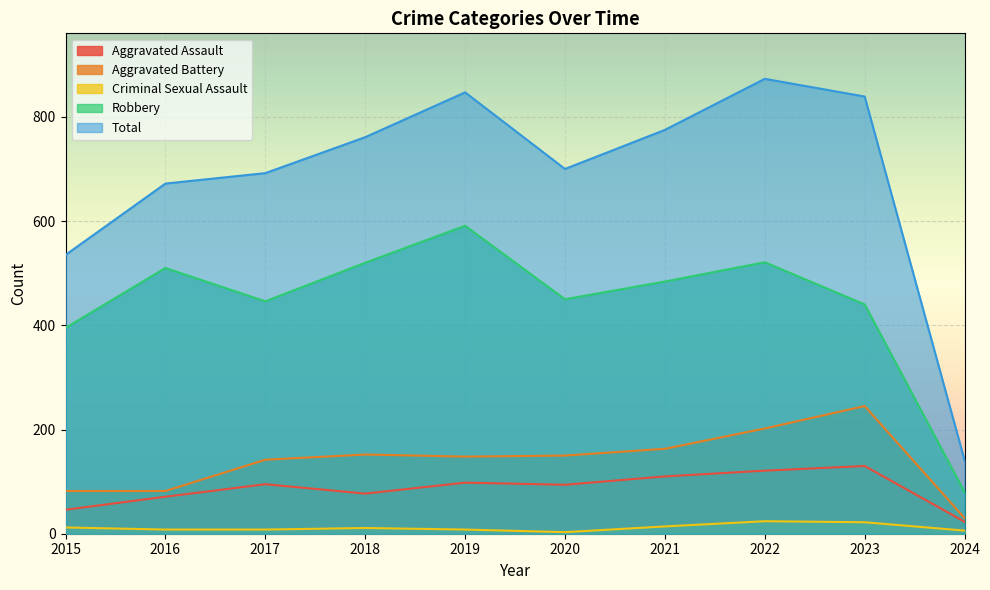

What is the value of the Aggravated Battery point at the 8th from the left?

202